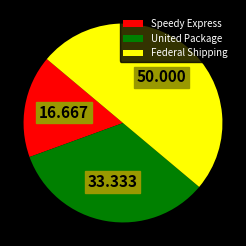

Which slice is the smallest?

Speedy Express